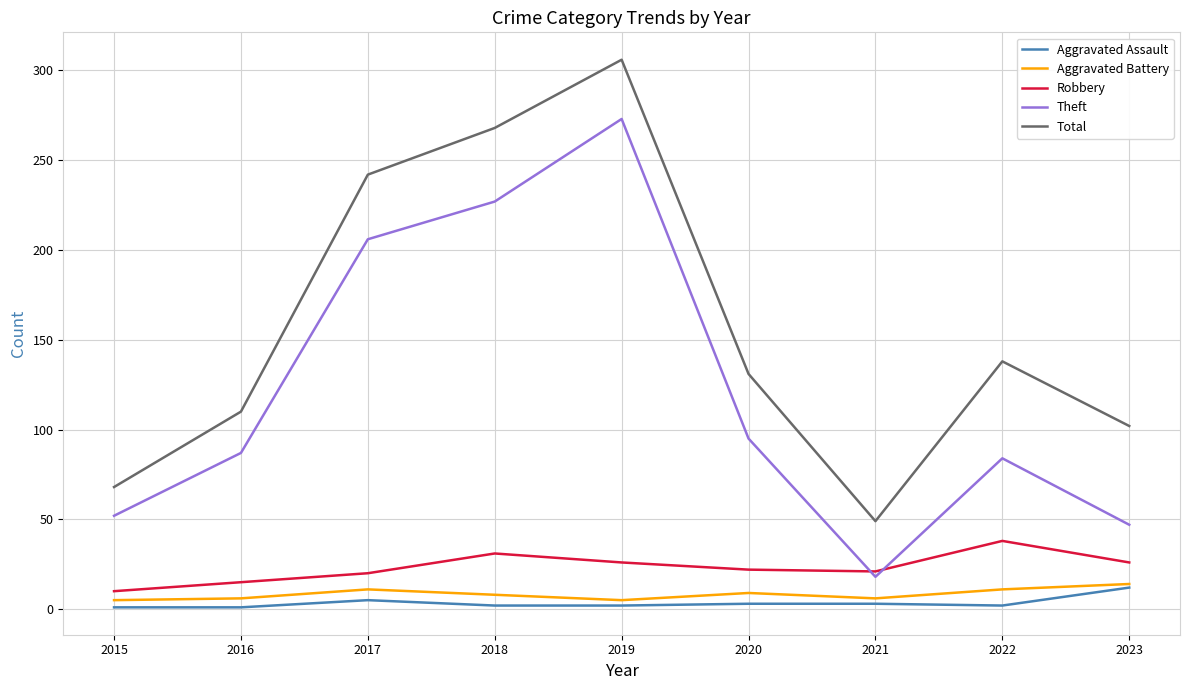

True or false: Total and Theft intersect in this chart.

False